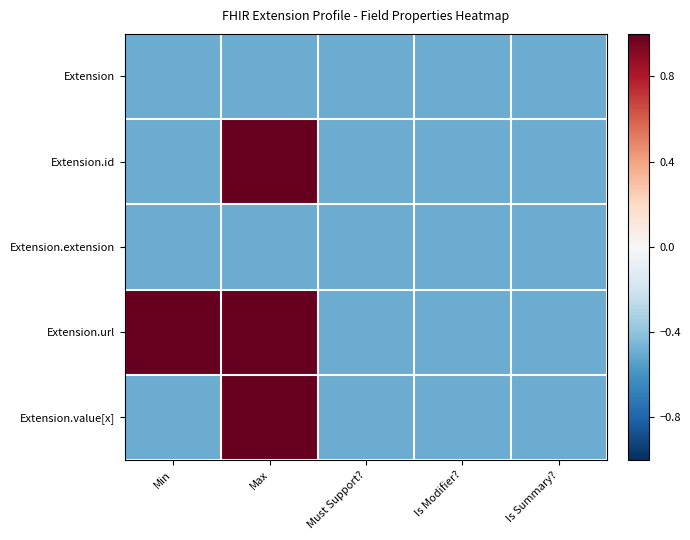

Which series changed the most between Min and Max?

Extension.id